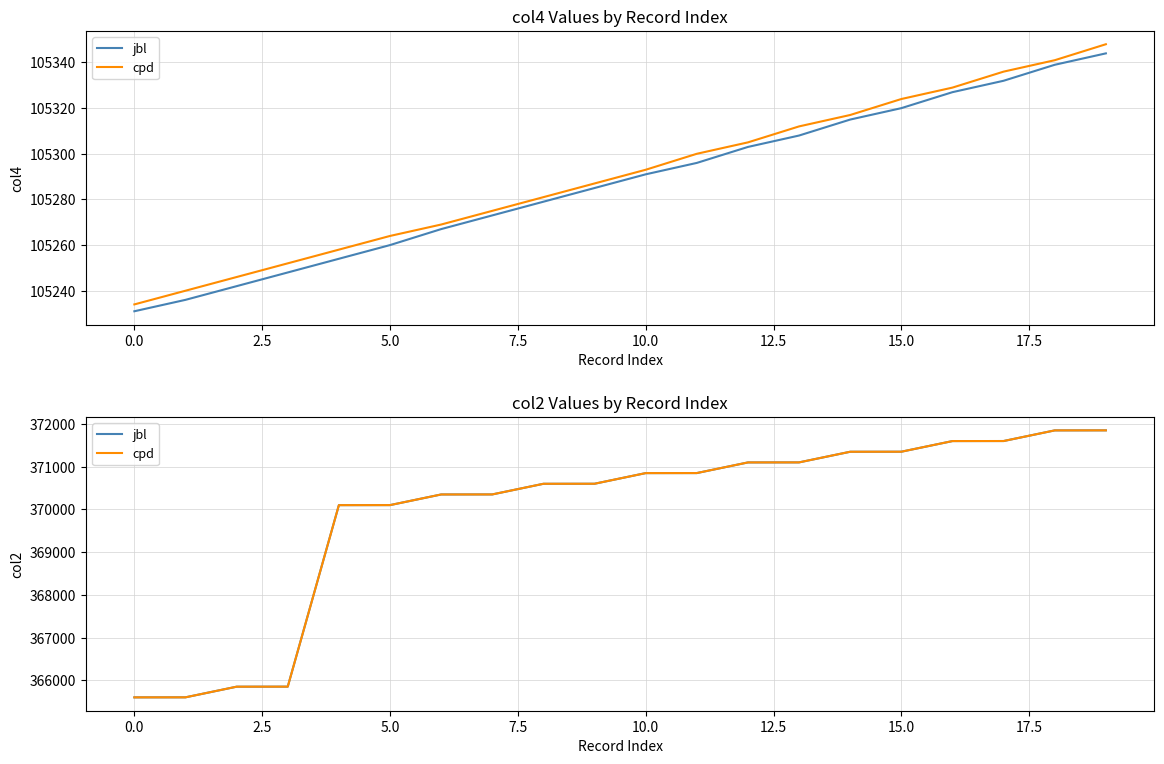

Does the chart display data point markers on the line(s)?

No